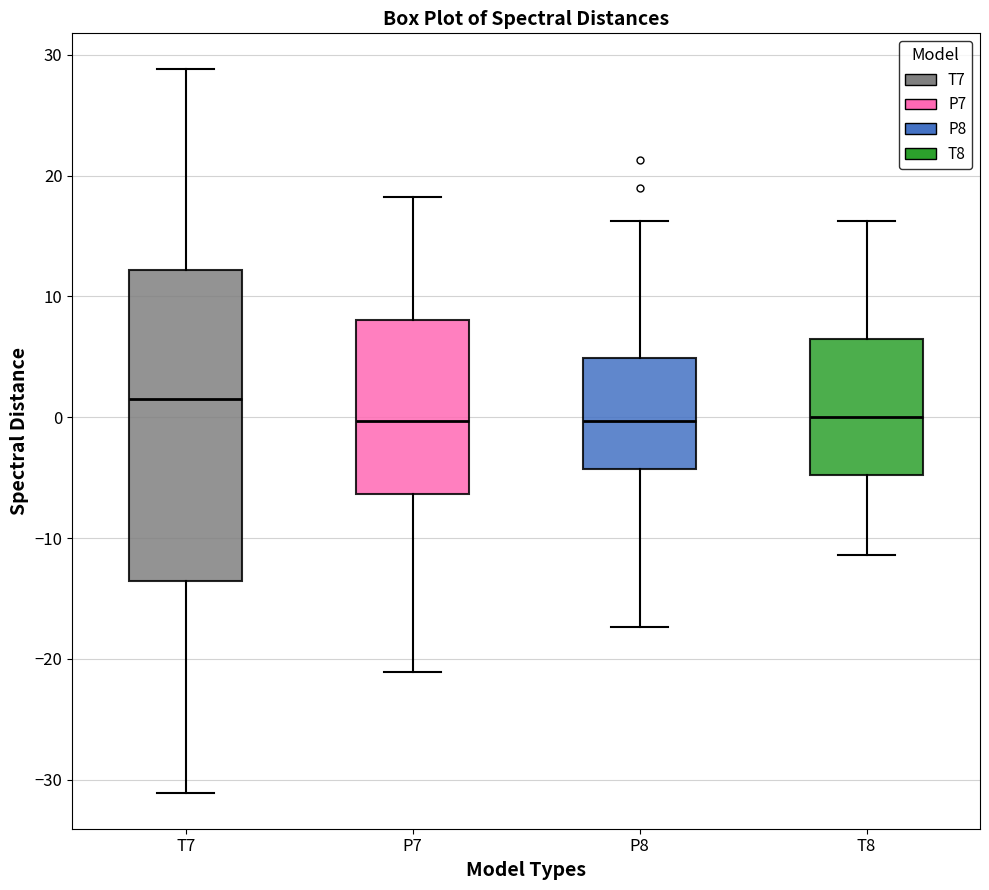

Reading left to right, read every box against the y-axis: the position of its median line, the range the box covers, and the ends of its whiskers. The values are not printed on the chart, so give them approximately, as read against the axis.

T7: median 2, box -14 to 12, whiskers -31 to 29
P7: median 0, box -6 to 8, whiskers -21 to 18
P8: median 0, box -4 to 5, whiskers -17 to 16
T8: median 0, box -5 to 6, whiskers -11 to 16